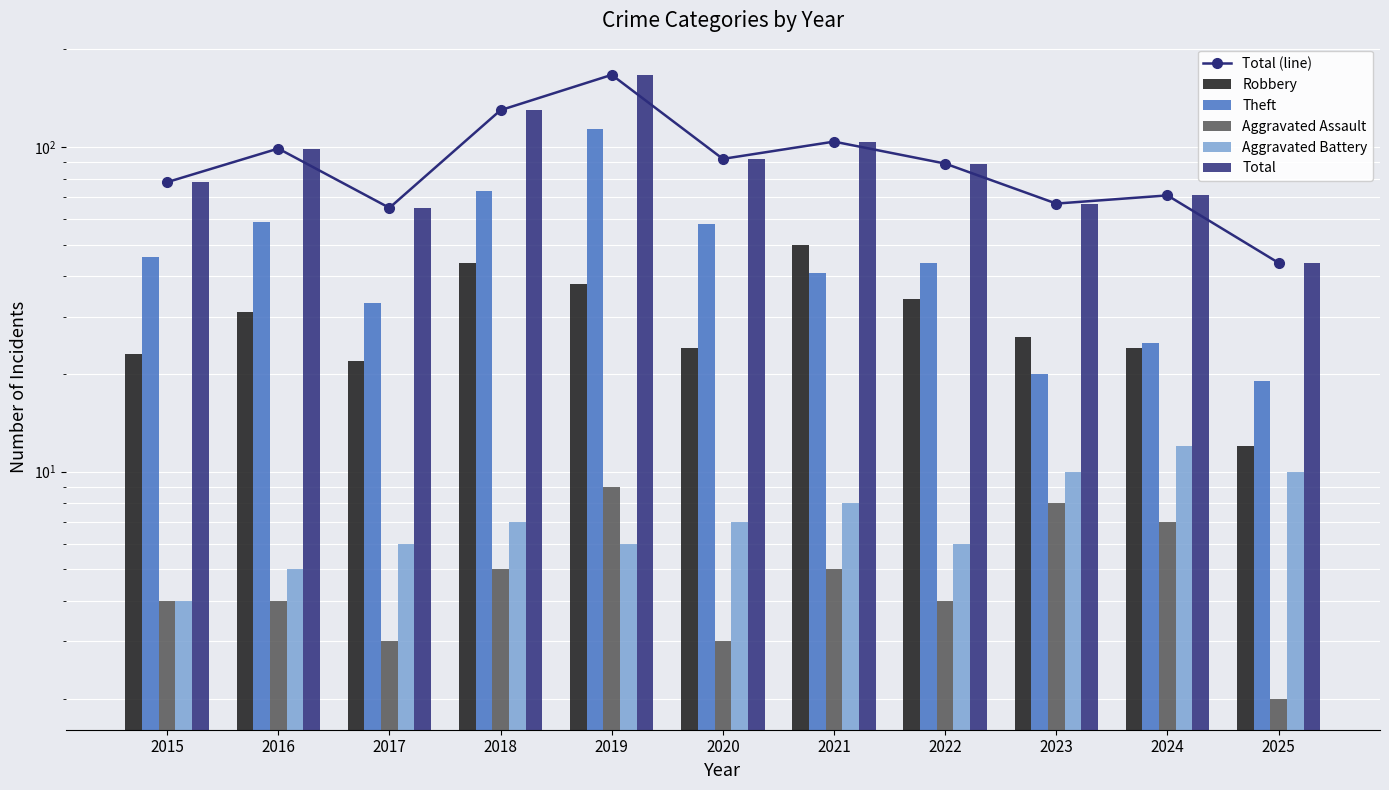

Does the chart contain stacked bars?

No